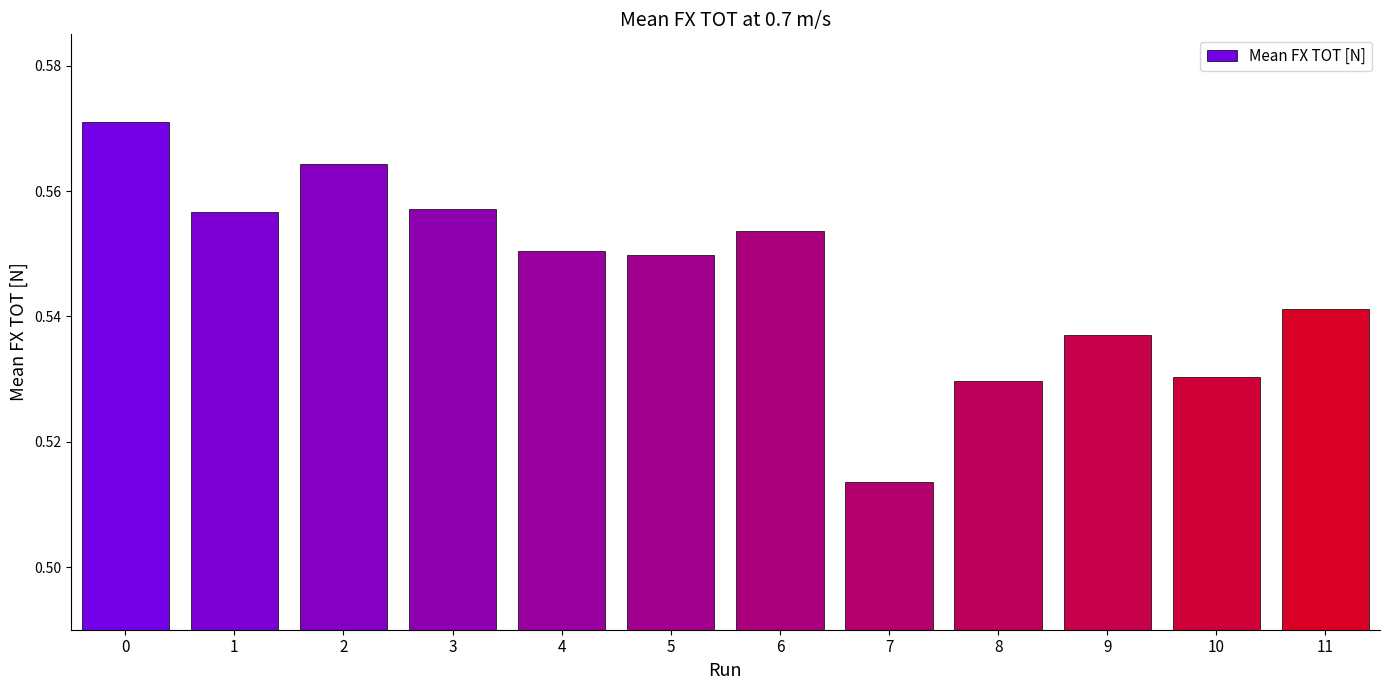

How many bars are there in total?

12